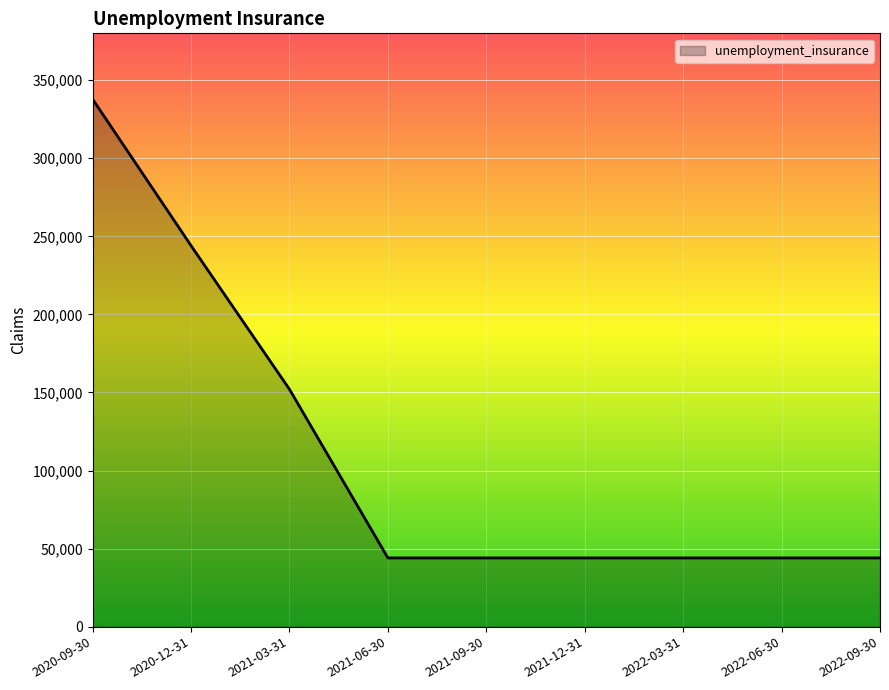

Reading right to left, transcribe all the data shown in this chart.

44000	44000	44000	44000	44000	44000	152000	244000	337800